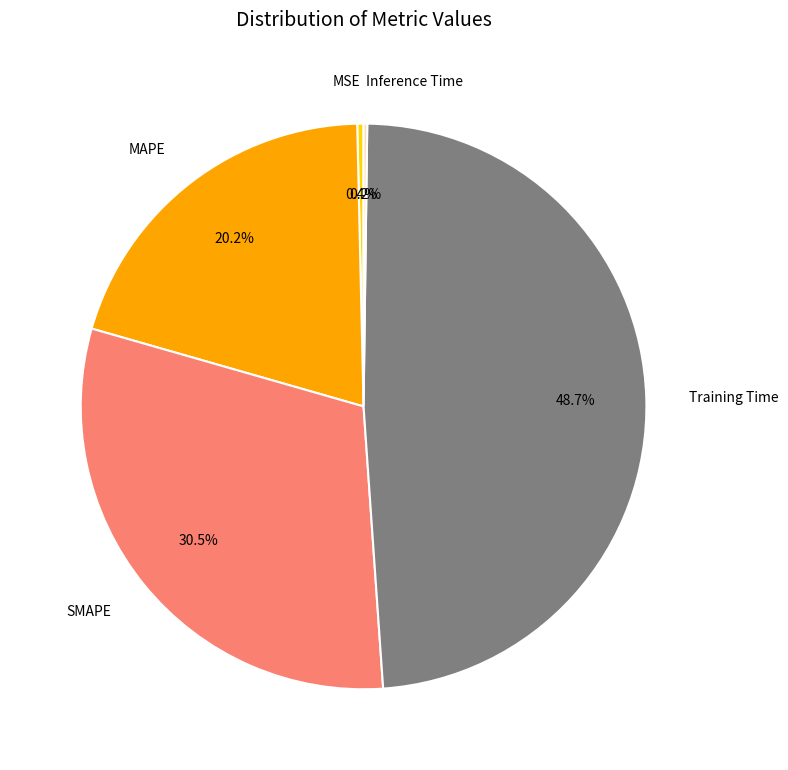

To the nearest percent, what is the difference between the Training Time and MAPE slice percentages?

28%